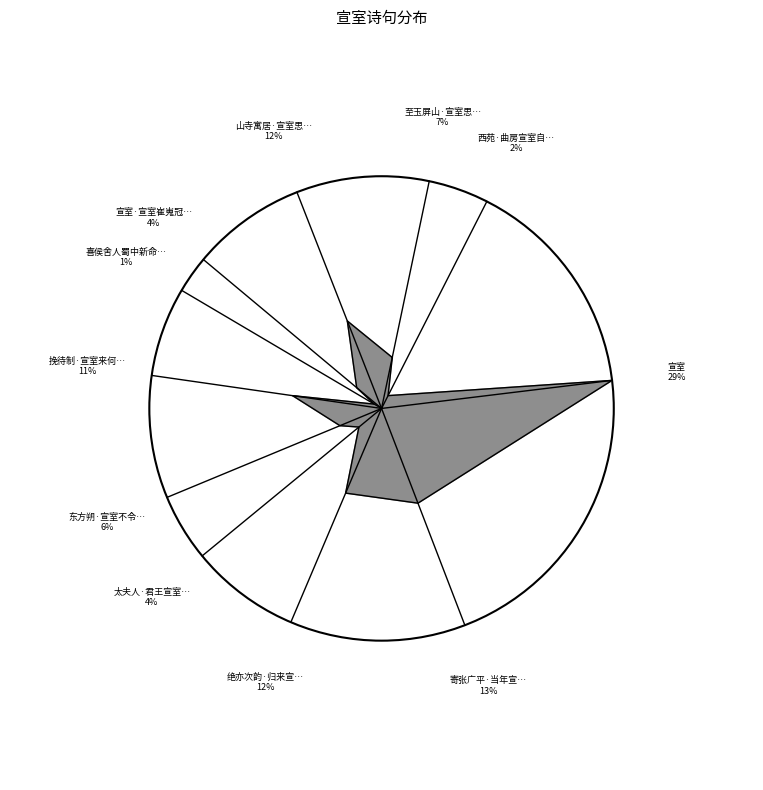

Is there any slice that represents more than half of the pie?

No